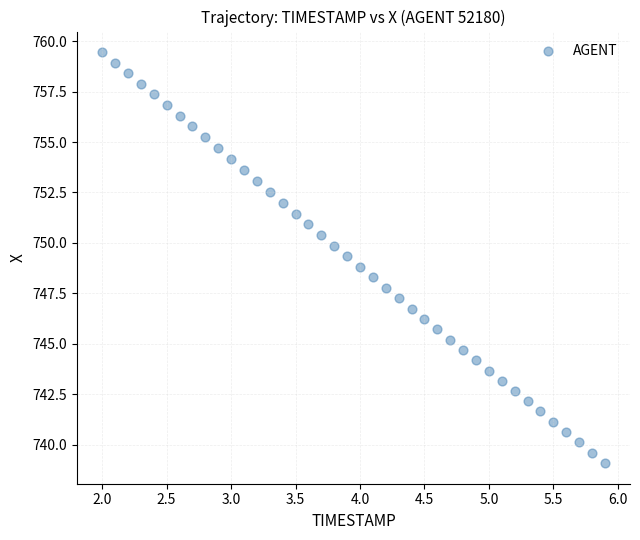

What is the range of Y values (max minus min)?

20.4